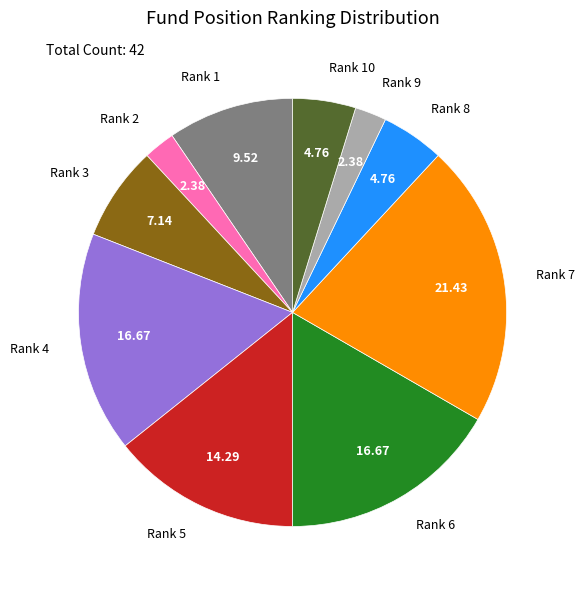

What is the ratio of the value at Rank 2 to the value at Rank 3?

0.3